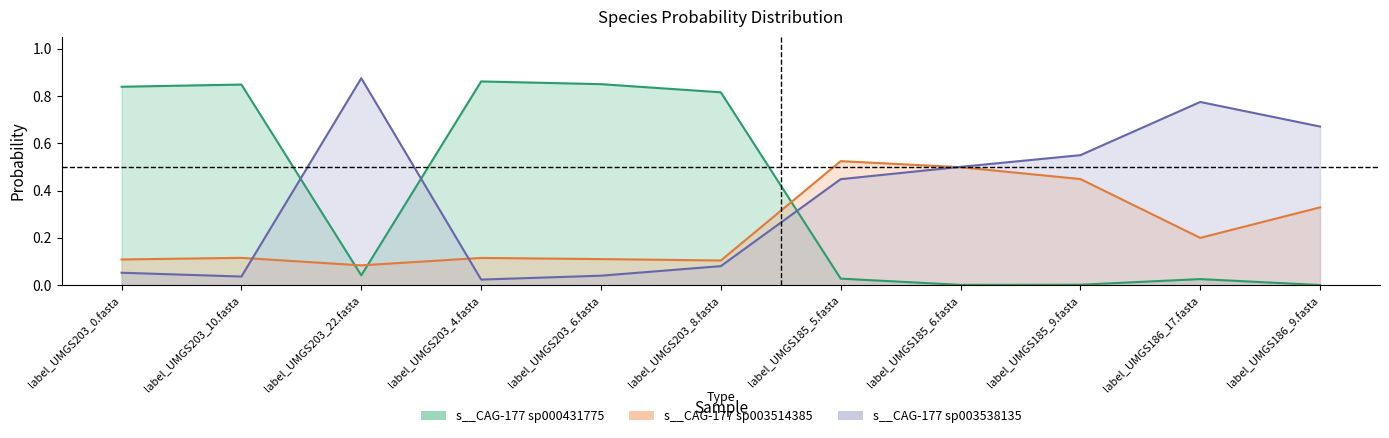

Where is s__CAG-177 sp003538135 nearest to the value 0?

label_UMGS203_4.fasta